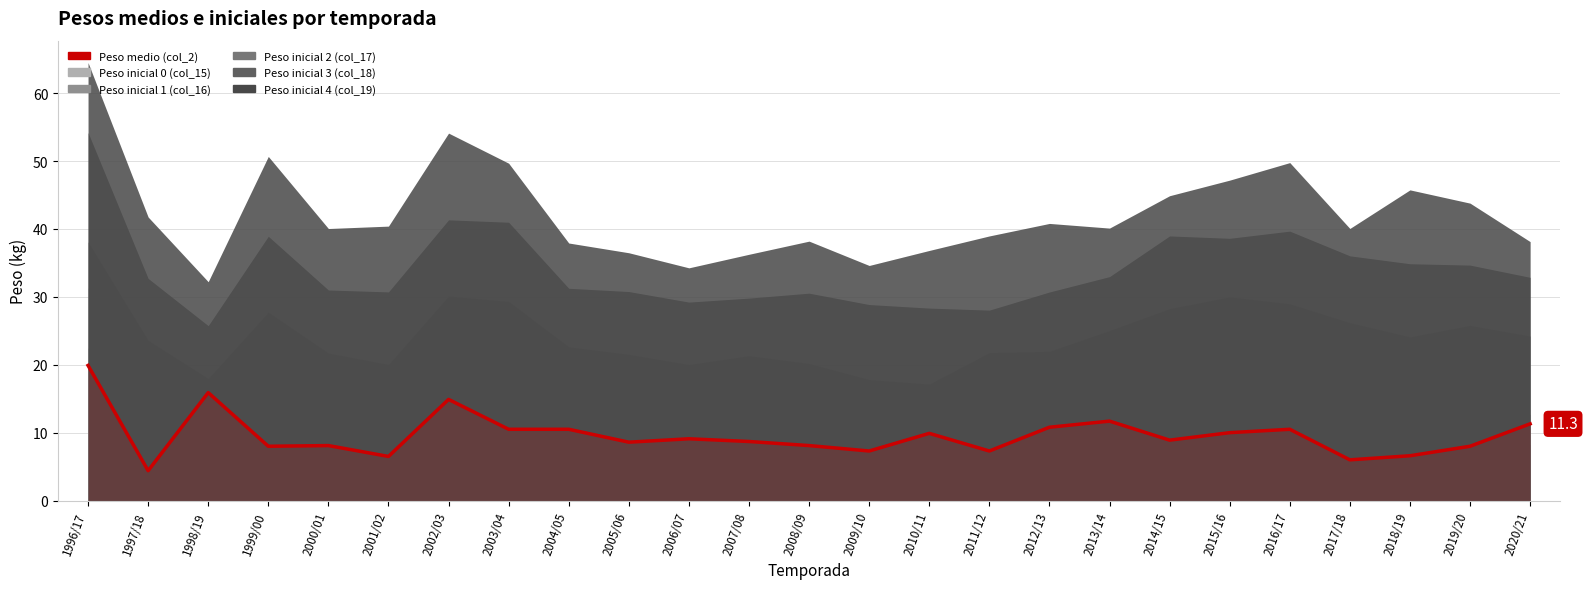

Rank the categories by value from lowest to highest.

1997/18, 2017/18, 2001/02, 2018/19, 2009/10, 2011/12, 1999/00, 2019/20, 2000/01, 2008/09, 2005/06, 2007/08, 2014/15, 2006/07, 2010/11, 2015/16, 2003/04, 2004/05, 2016/17, 2012/13, 2020/21, 2013/14, 2002/03, 1998/19, 1996/17